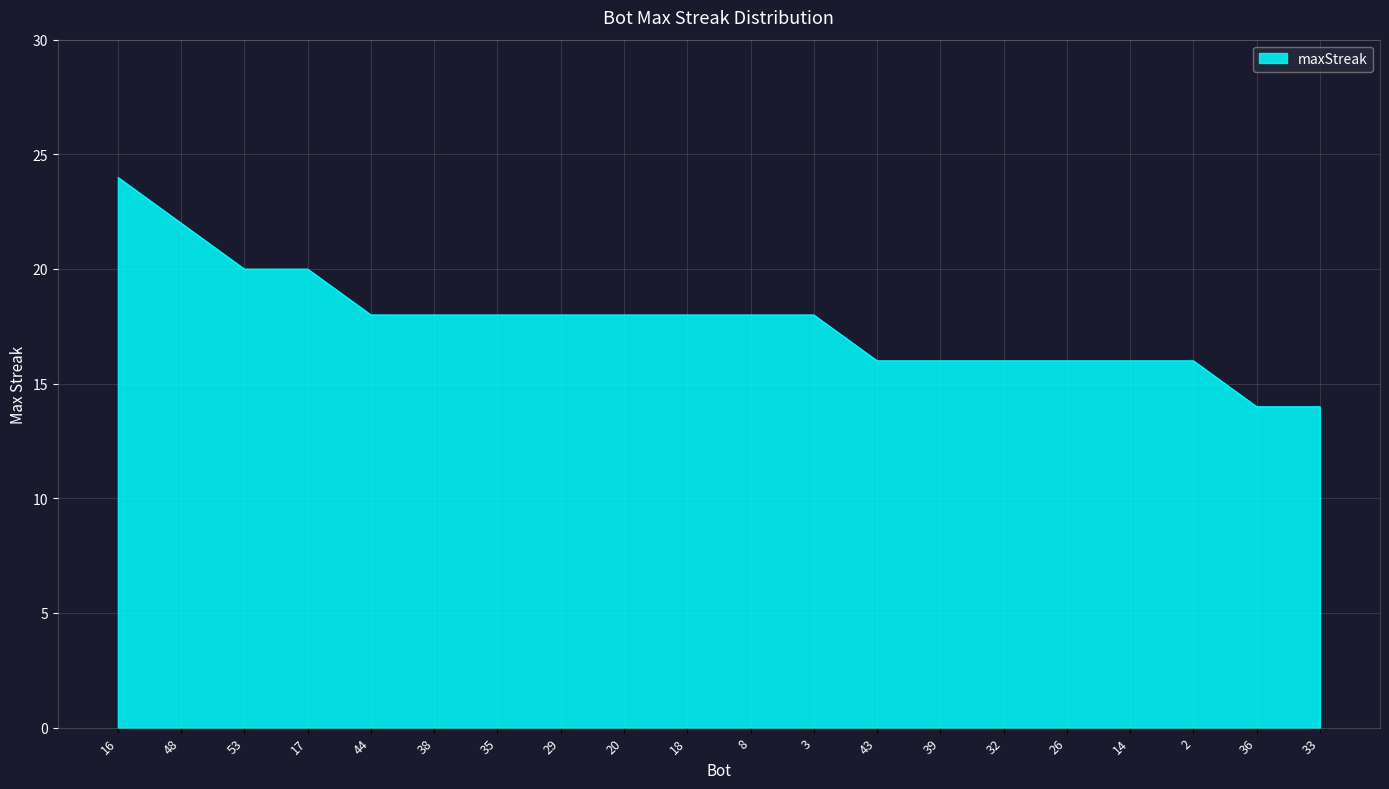

Which label corresponds to the largest value in the chart?

16